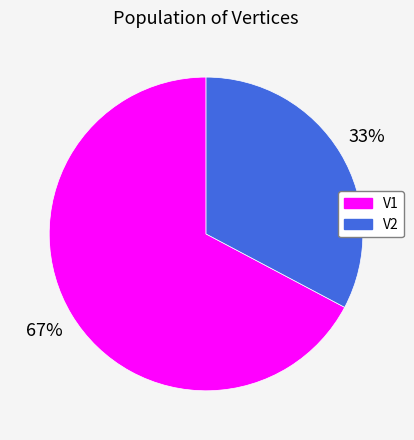

Which slice represents more than half of the pie?

V1